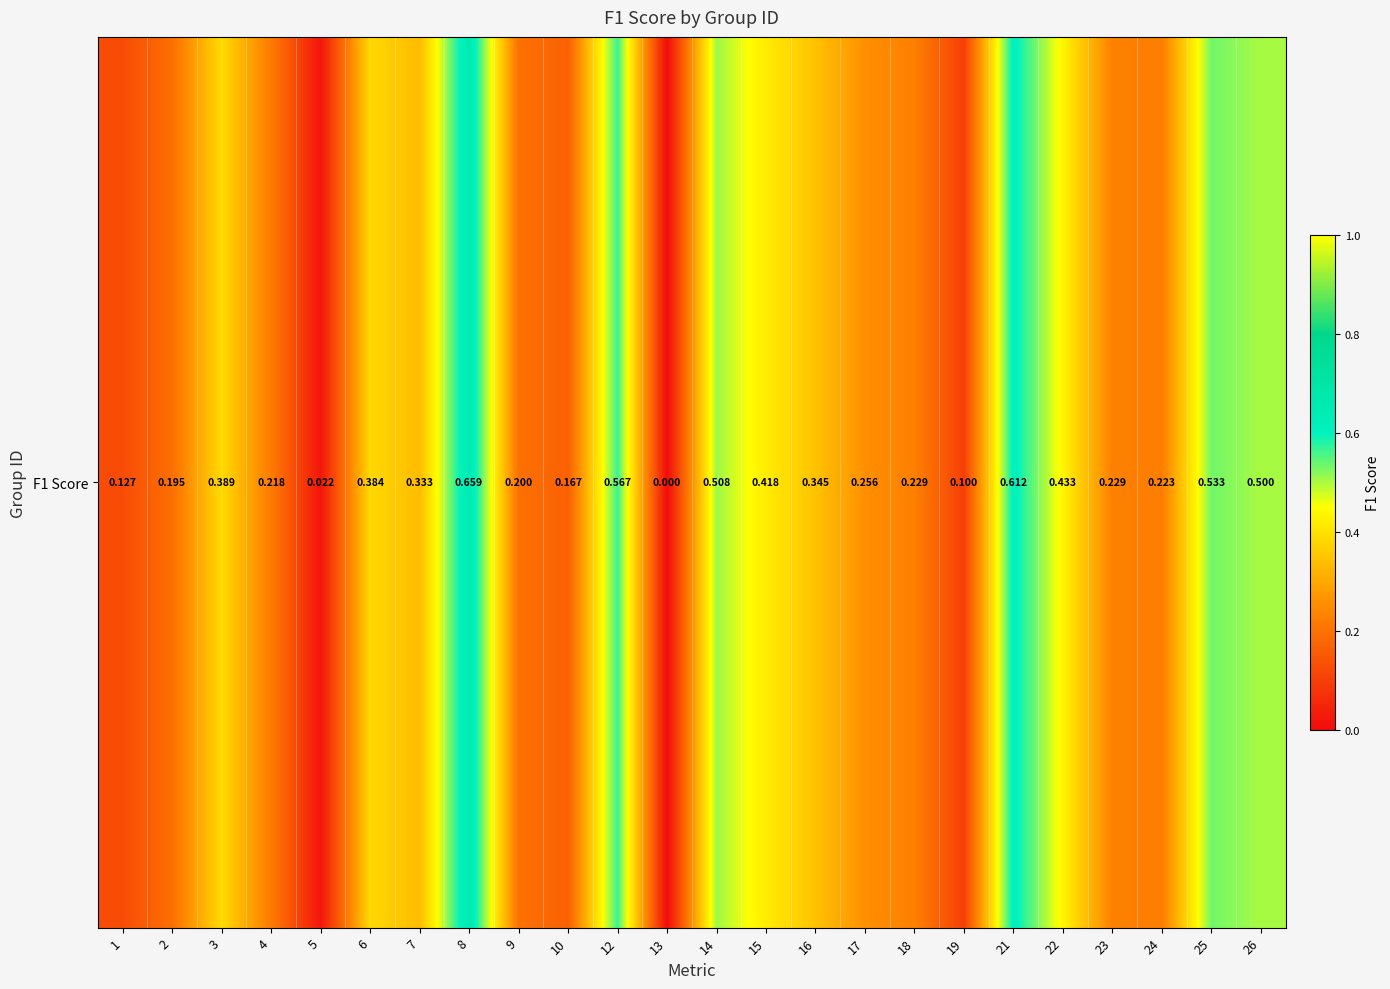

Reading left to right, extract all data points from this chart.

1=0.1	2=0.2	3=0.4	4=0.2	5=0.0	6=0.4	7=0.3	8=0.7	9=0.2	10=0.2	12=0.6	13=0.0	14=0.5	15=0.4	16=0.3	17=0.3	18=0.2	19=0.1	21=0.6	22=0.4	23=0.2	24=0.2	25=0.5	26=0.5